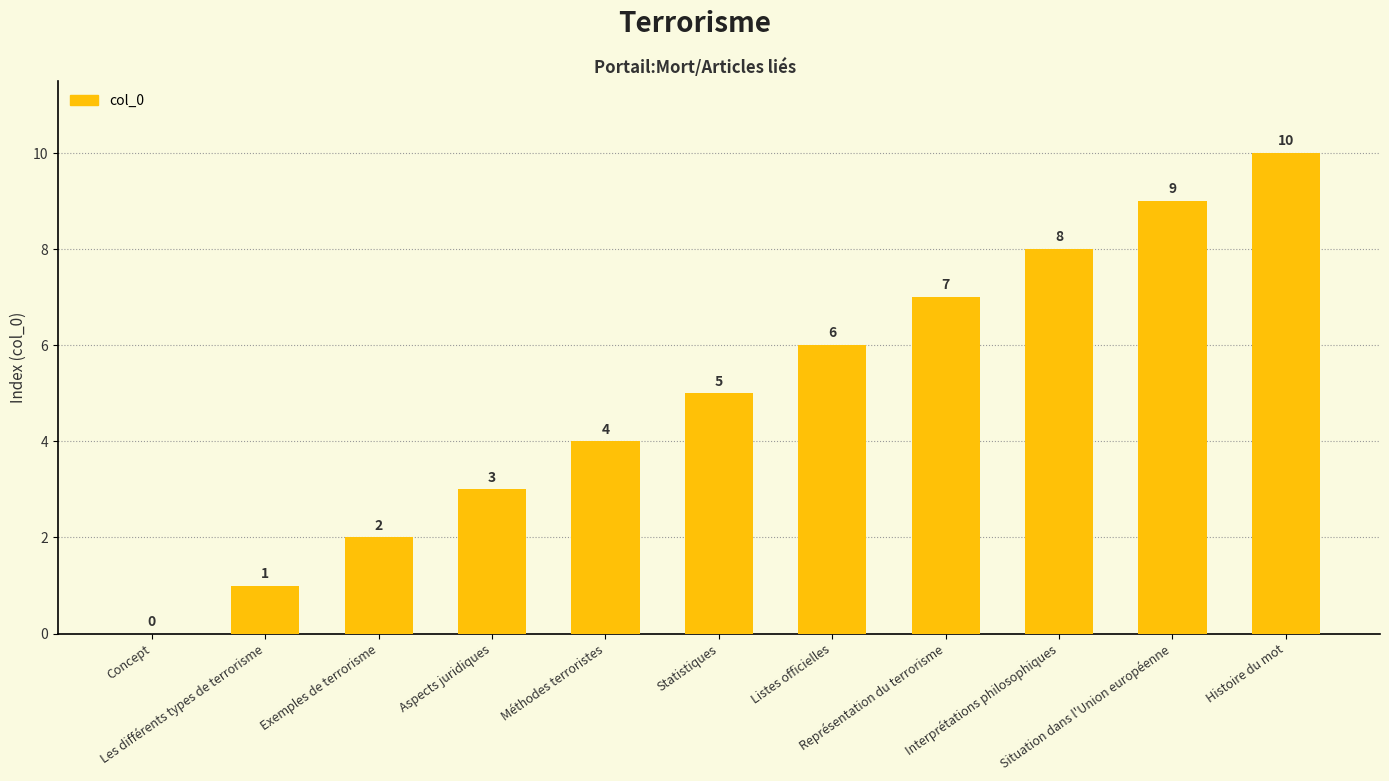

Reading right to left, list all the values displayed in this chart.

Histoire du mot=10	Situation dans l'Union européenne=9	Interprétations philosophiques=8	Représentation du terrorisme=7	Listes officielles=6	Statistiques=5	Méthodes terroristes=4	Aspects juridiques=3	Exemples de terrorisme=2	Les différents types de terrorisme=1	Concept=0